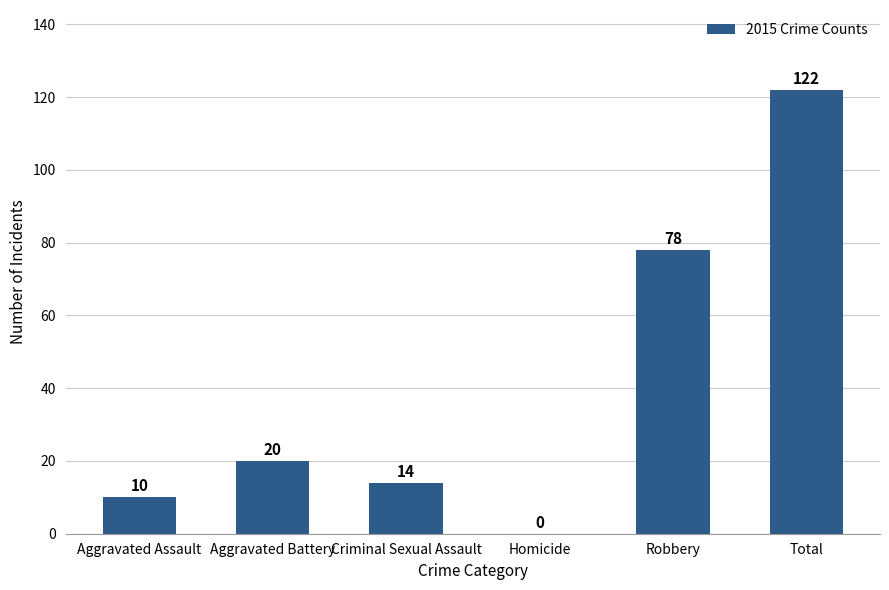

How many data points does each series have?

6